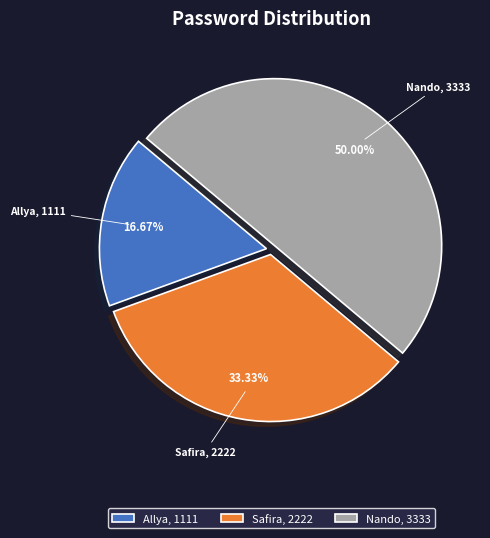

What percentage is the Nando slice, to the nearest percent?

50%